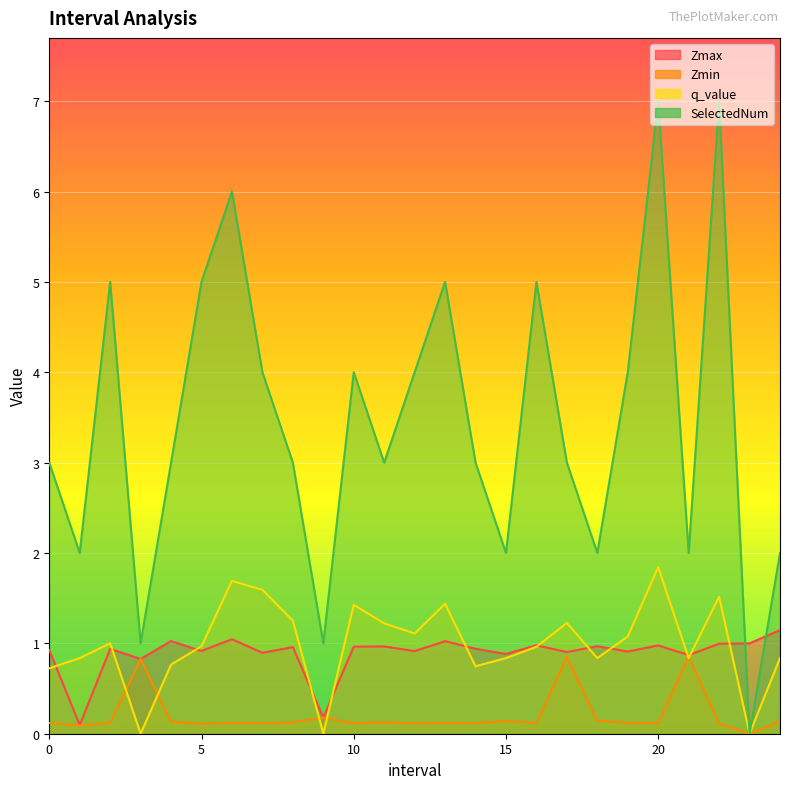

Is it true that Zmin equals 0.1 at 16.0?

True